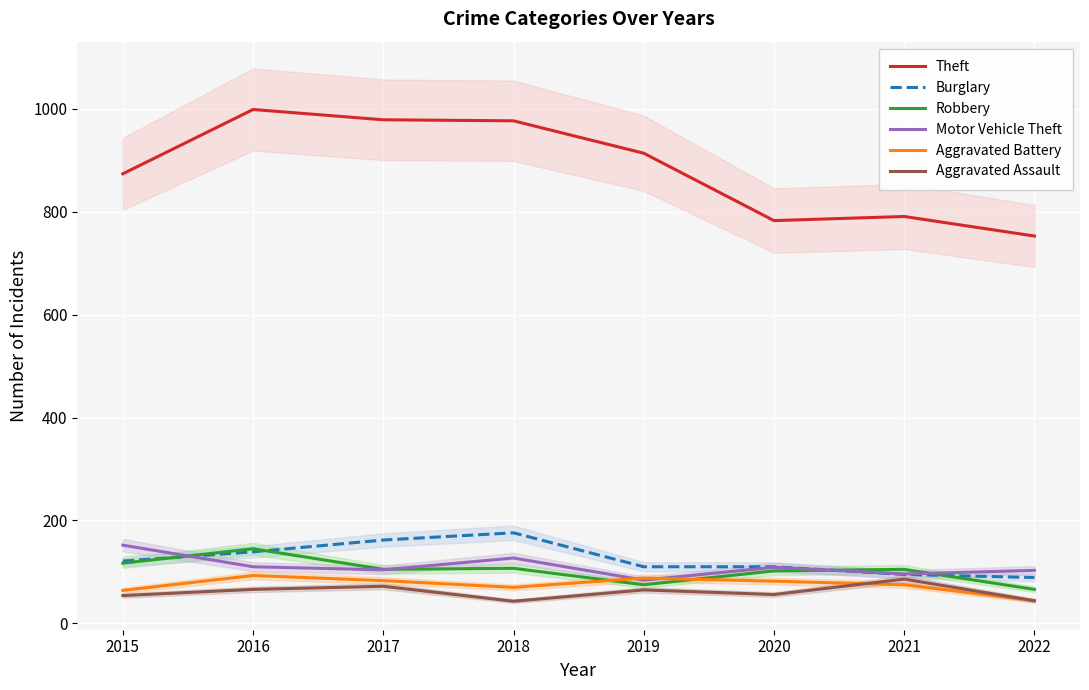

True or false: Robbery and Theft intersect in this chart.

False